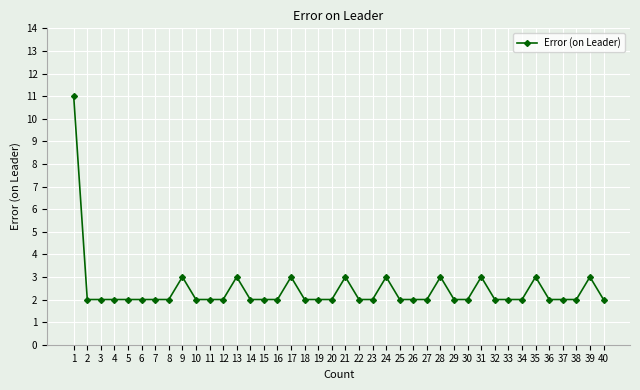

The value at 36 is 3. True or false?

False